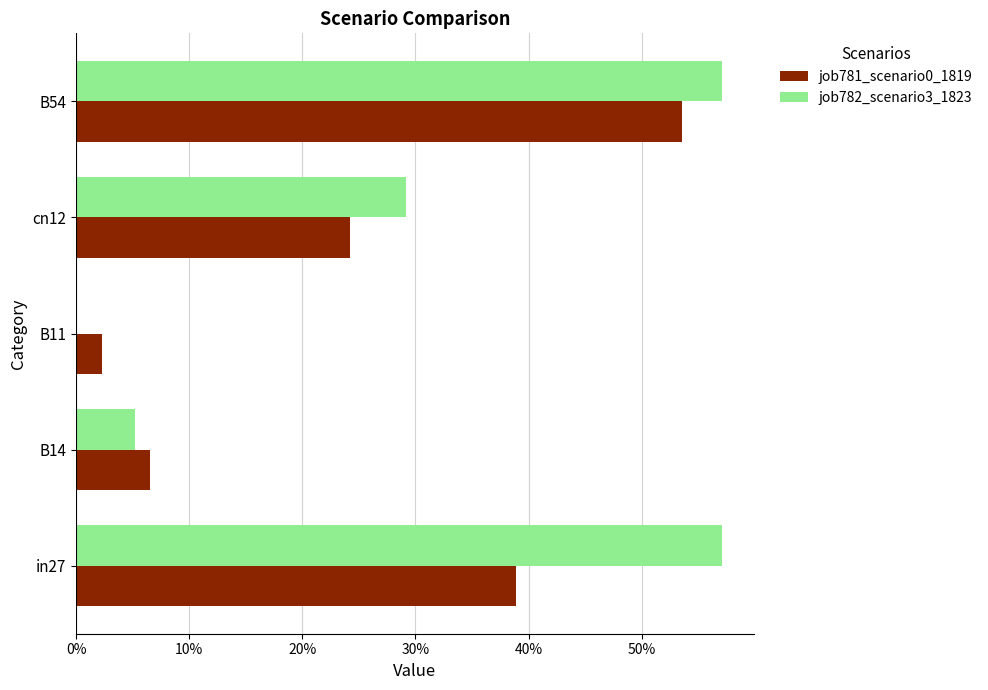

At how many categories does at least one series exceed 0?

5